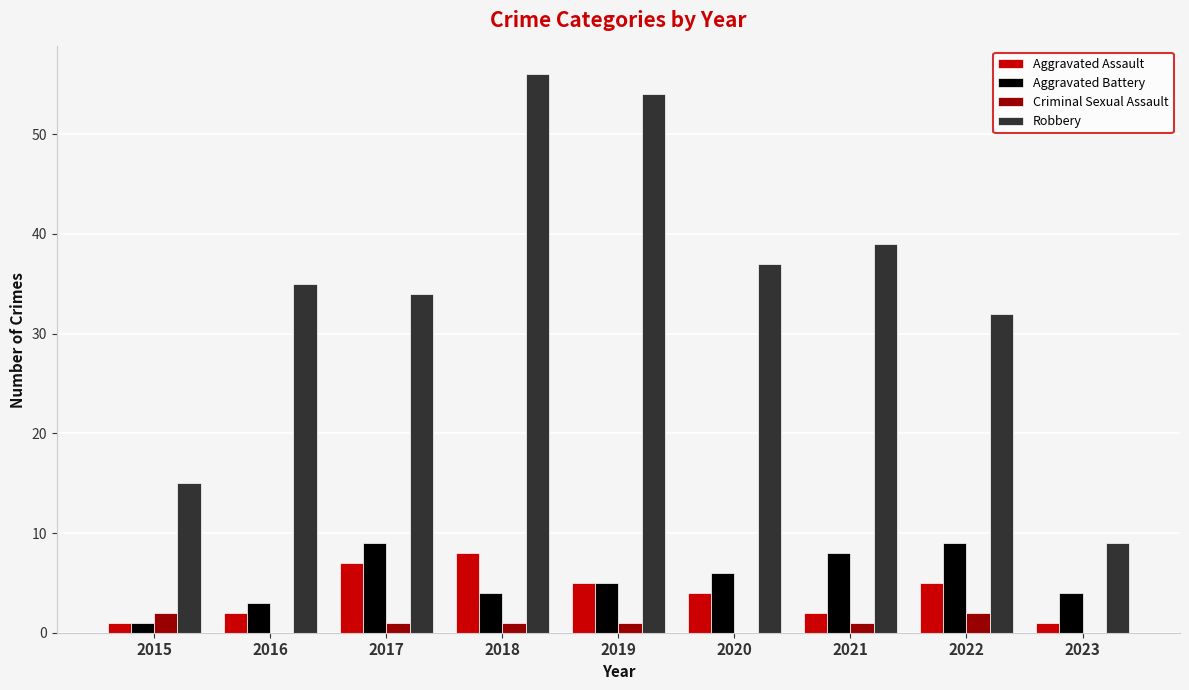

How many groups of bars are there?

9